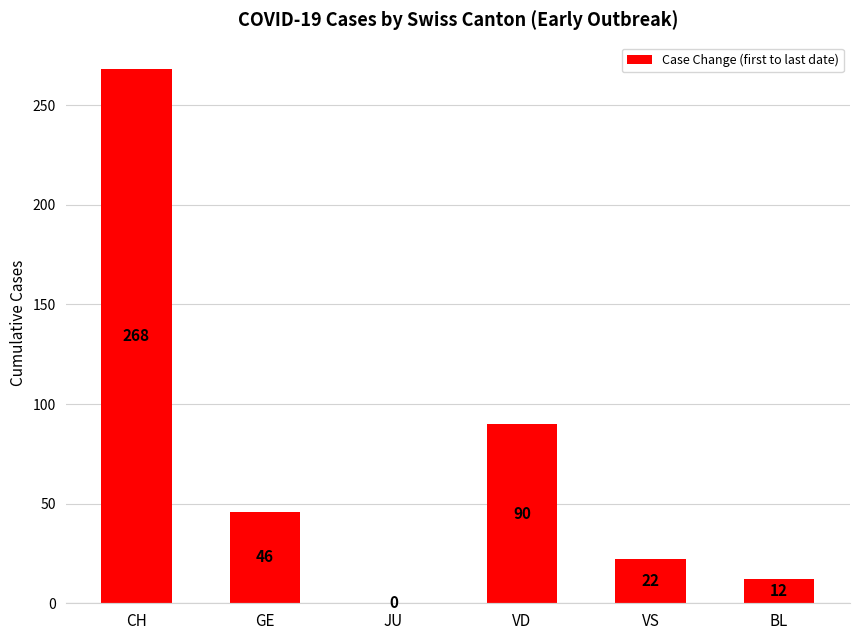

Which category has the highest value across all series?

CH